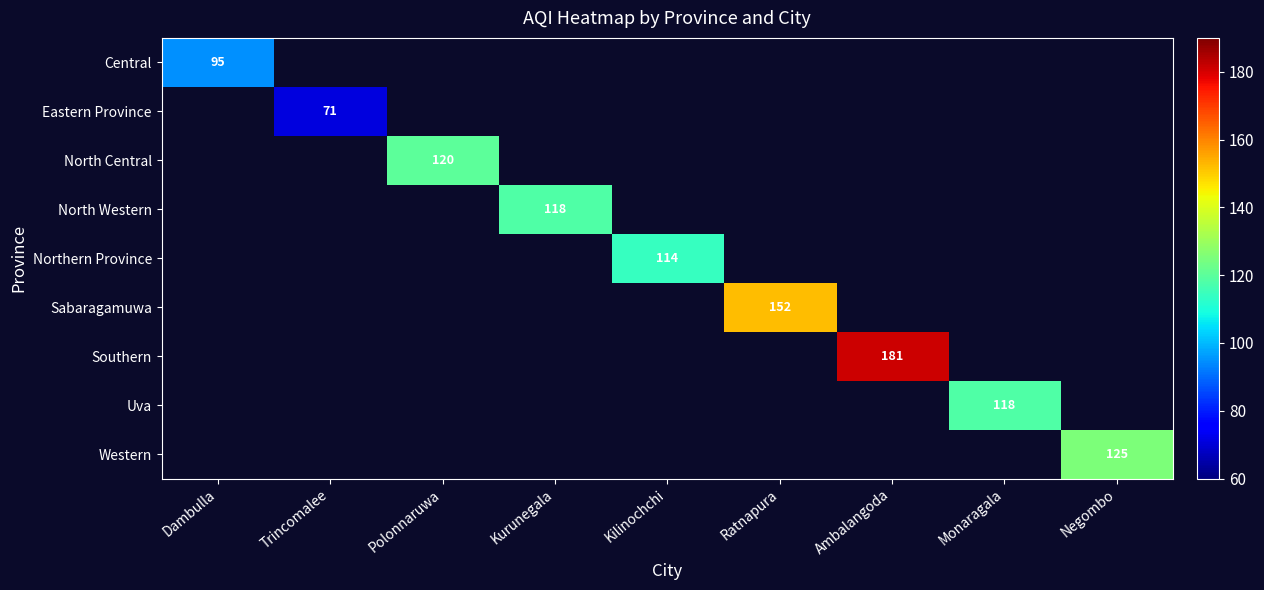

Which series has the widest spread of values?

Central